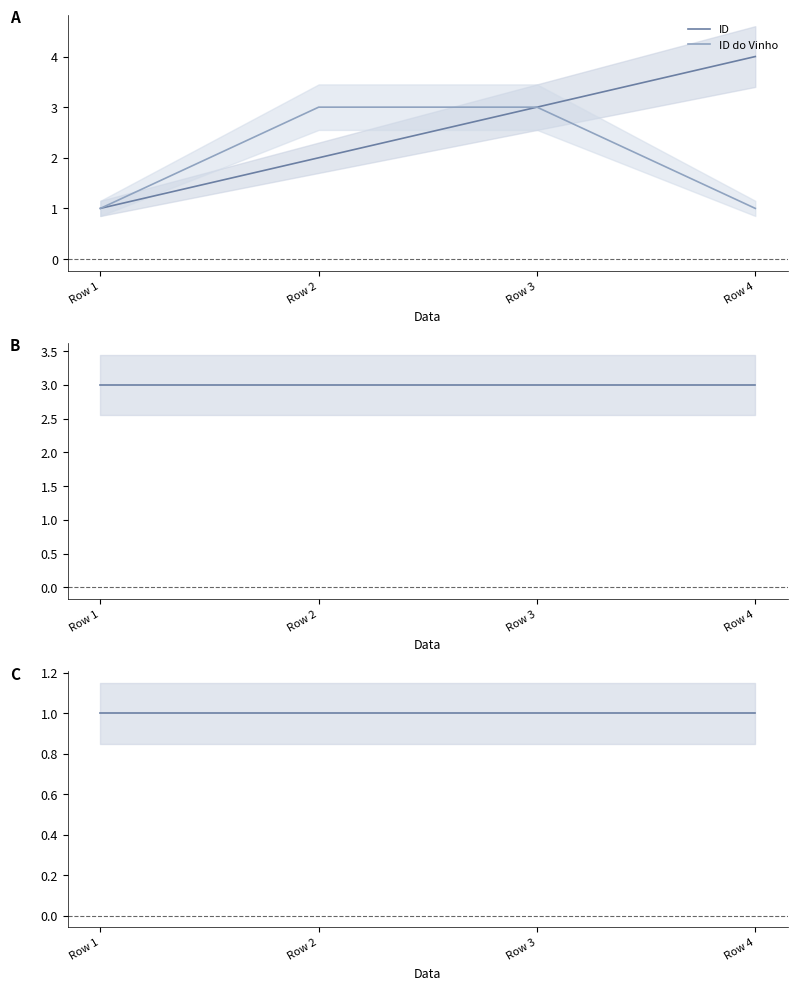

Which series has the largest total across all categories?

ID do Utilizador